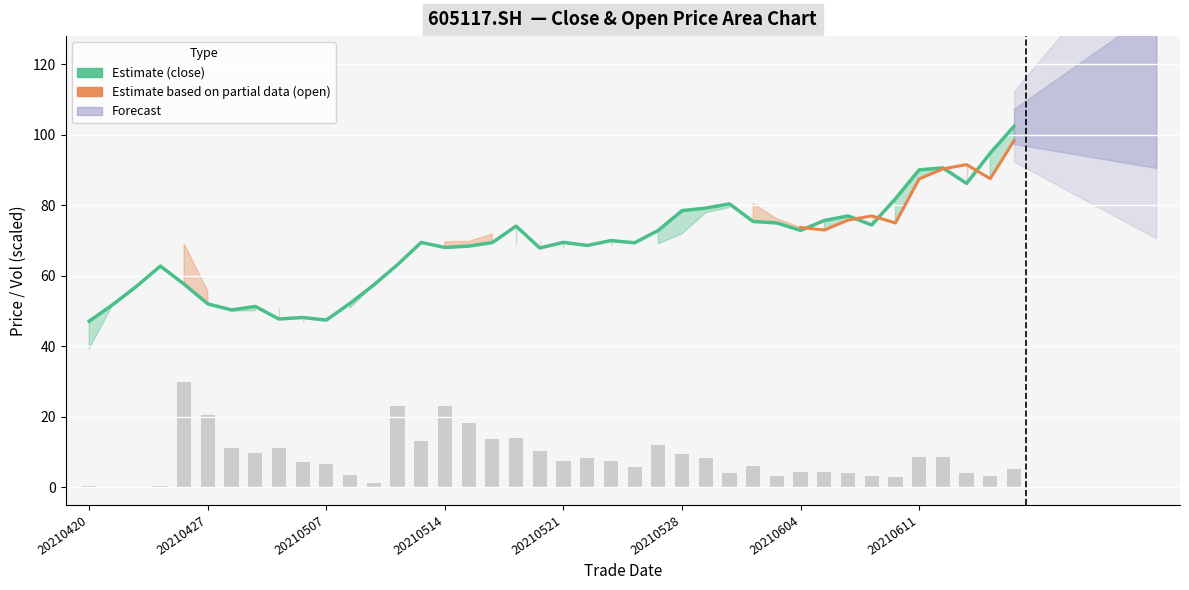

Between 6 and 20, which series saw the biggest shift?

close